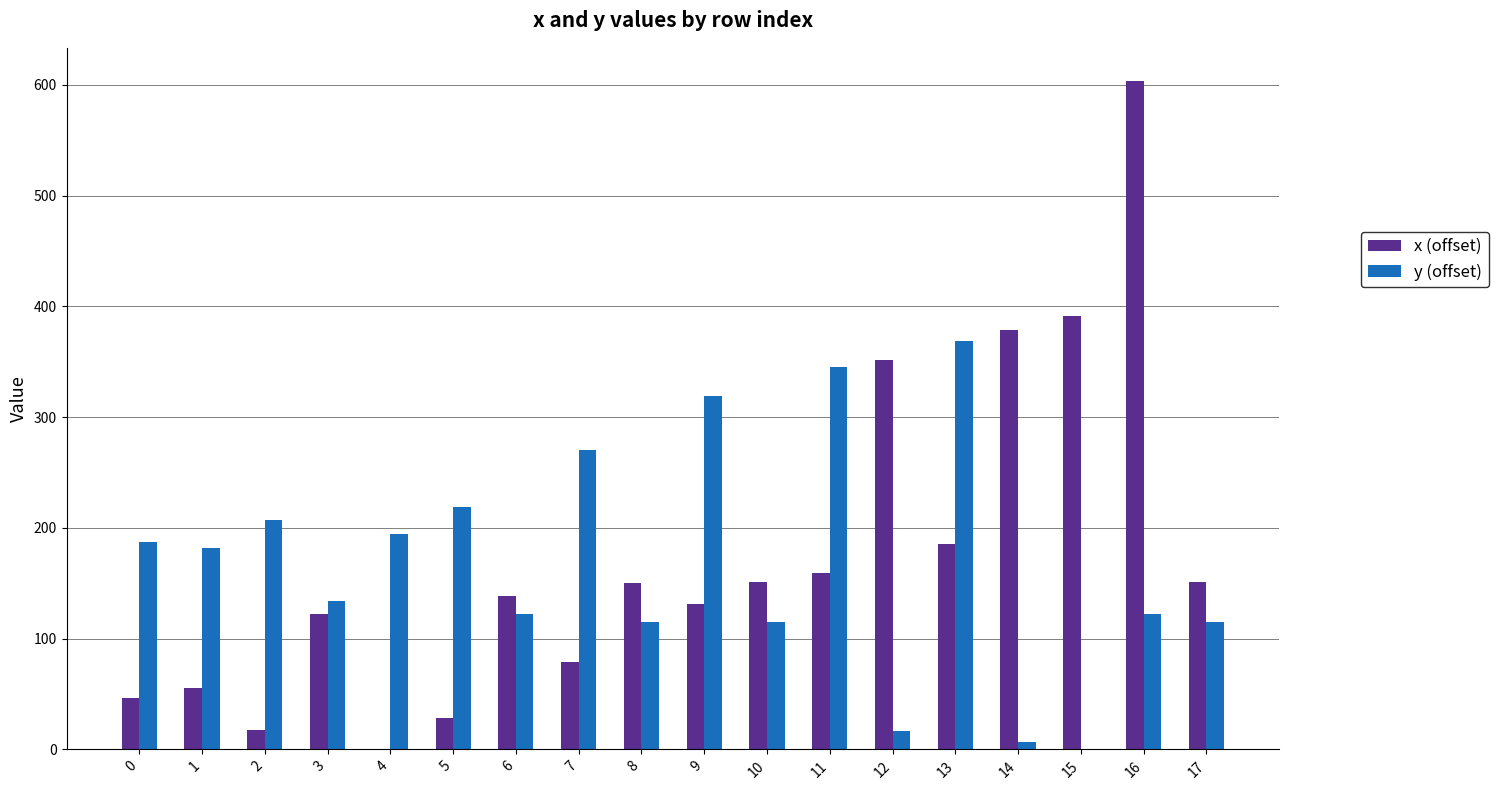

Which series changed the most between 2 and 16?

x (offset)